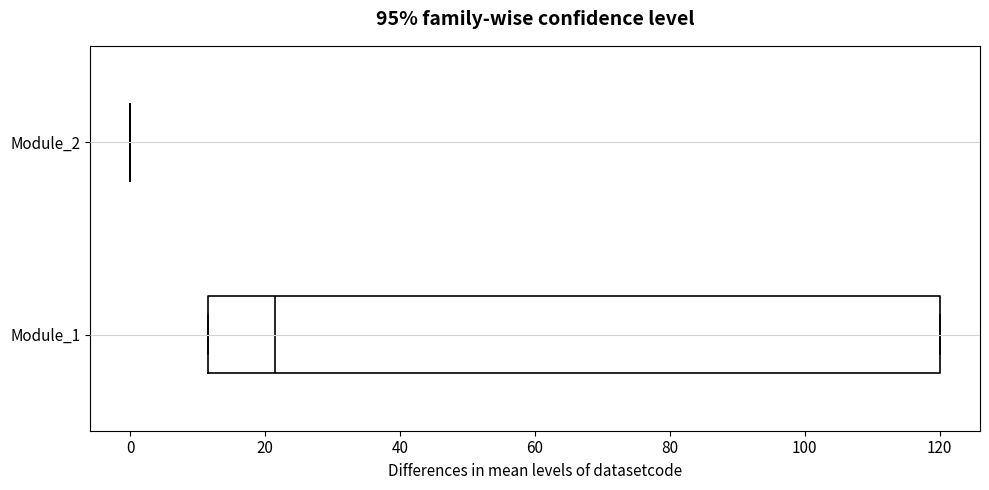

Reading bottom to top, read every box against the x-axis: the position of its median line, the range the box covers, and the ends of its whiskers. The values are not printed on the chart, so give them approximately, as read against the axis.

Module_1: median 22, box 12 to 120, whiskers 12 to 120
Module_2: box collapsed to a line at 0, whiskers 0 to 0